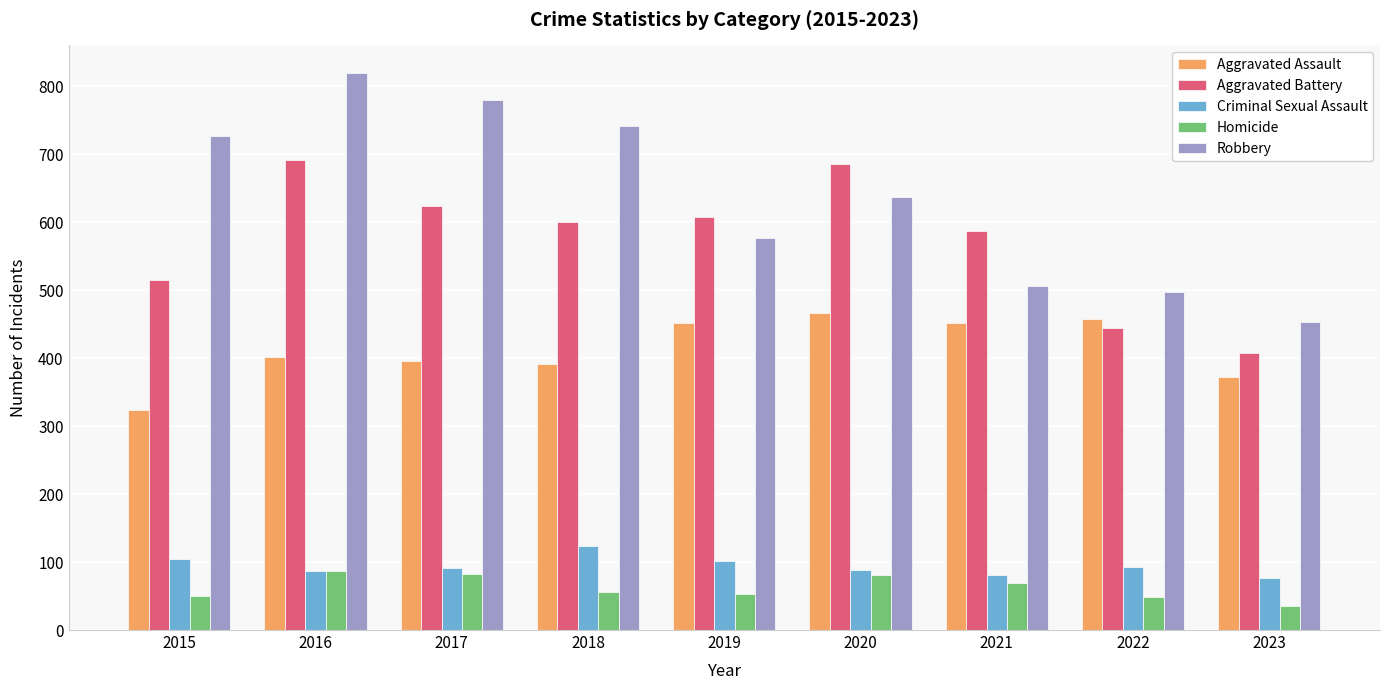

At how many categories does at least one series exceed 422?

9